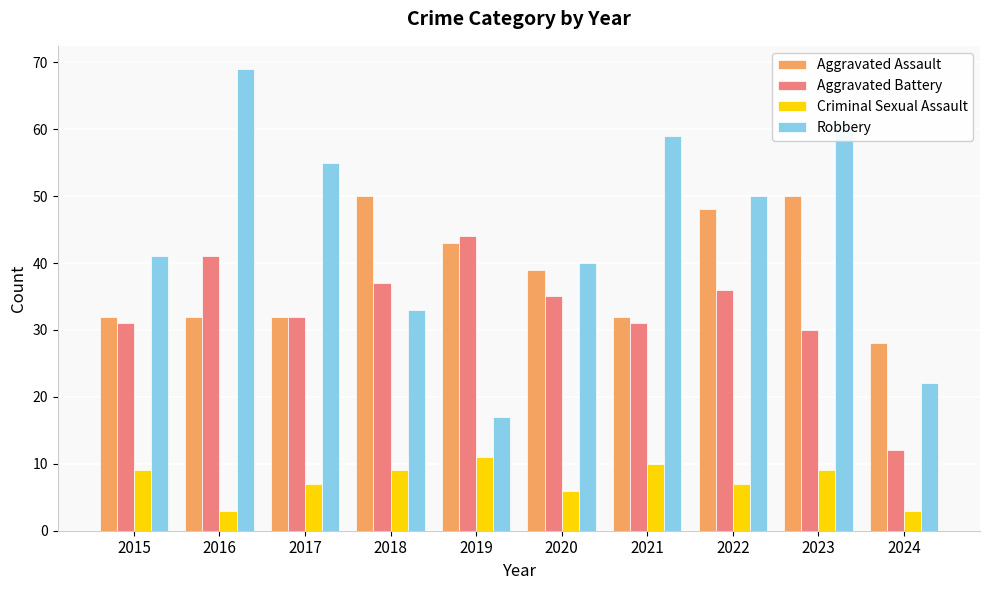

What is the difference between the second highest and second lowest values in the Aggravated Battery series?

11